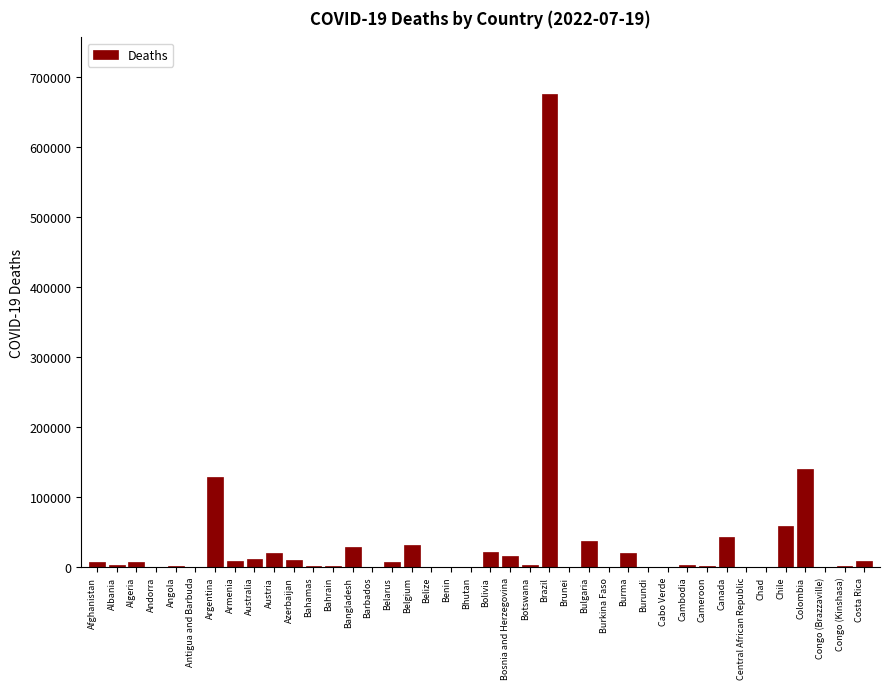

At which category does the chart reach its peak across all series?

Brazil